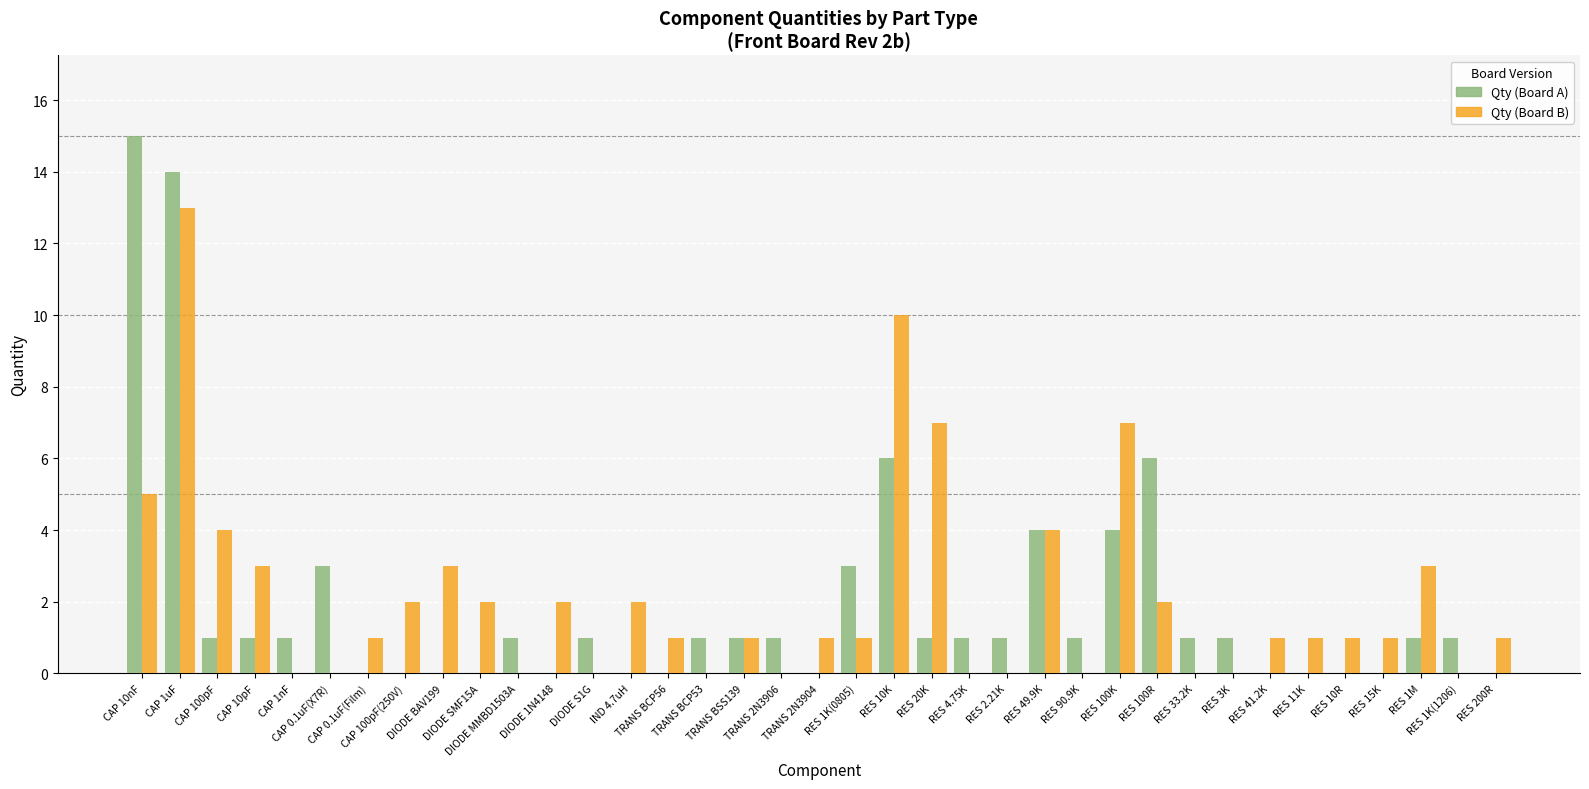

What is the greatest value displayed?

15